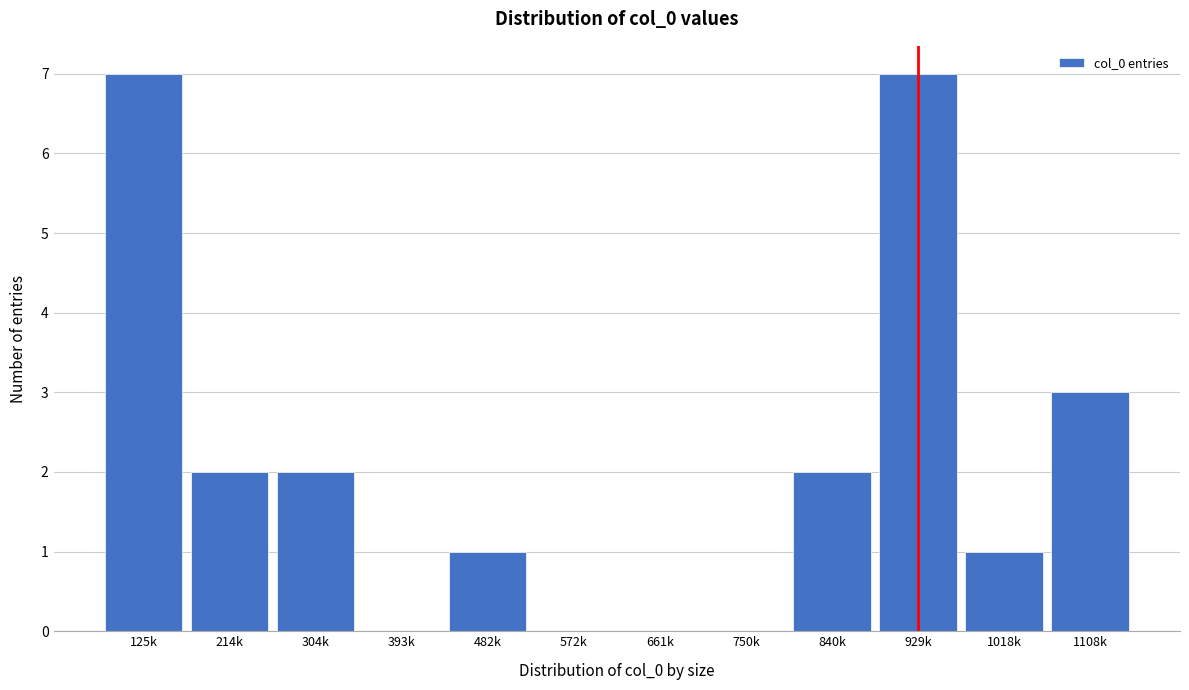

Reading right to left, what are all the values shown in this chart?

1108k=3	1018k=1	929k=7	840k=2	750k=0	661k=0	572k=0	482k=1	393k=0	304k=2	214k=2	125k=7